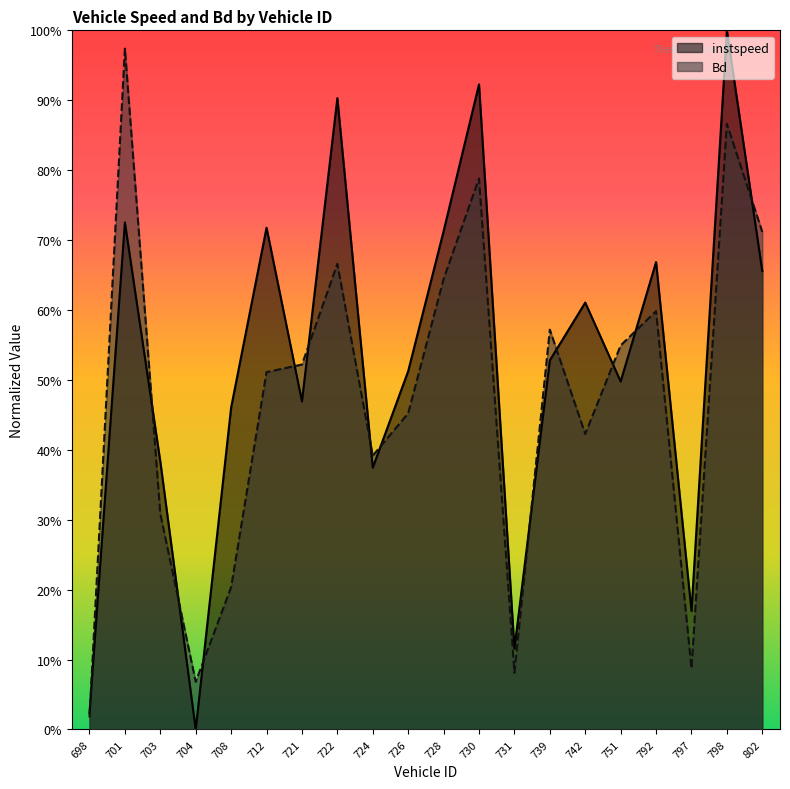

Reading left to right, transcribe all the data shown in this chart.

instspeed: 698=0.0	701=0.7	703=0.4	704=0.0	708=0.5	712=0.7	721=0.5	722=0.9	724=0.4	726=0.5	728=0.7	730=0.9	731=0.1	739=0.5	742=0.6	751=0.5	792=0.7	797=0.2	798=1.0	802=0.7
Bd: 698=0.0	701=1.0	703=0.3	704=0.1	708=0.2	712=0.5	721=0.5	722=0.7	724=0.4	726=0.5	728=0.6	730=0.8	731=0.1	739=0.6	742=0.4	751=0.5	792=0.6	797=0.1	798=0.9	802=0.7